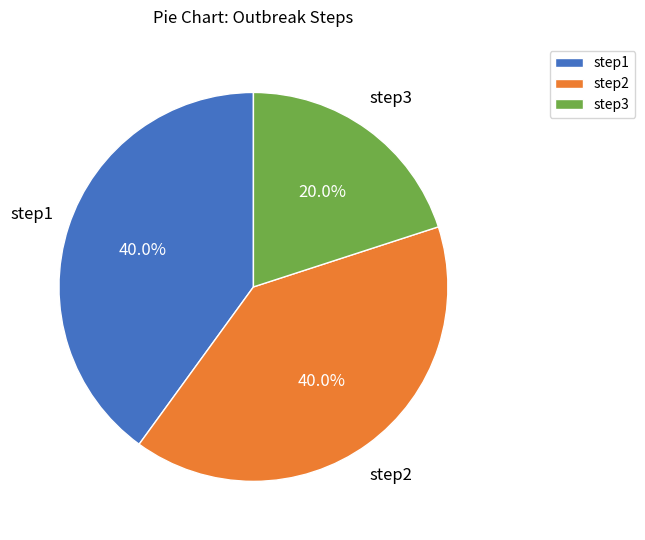

What percentage is the step2 slice, to the nearest percent?

40%